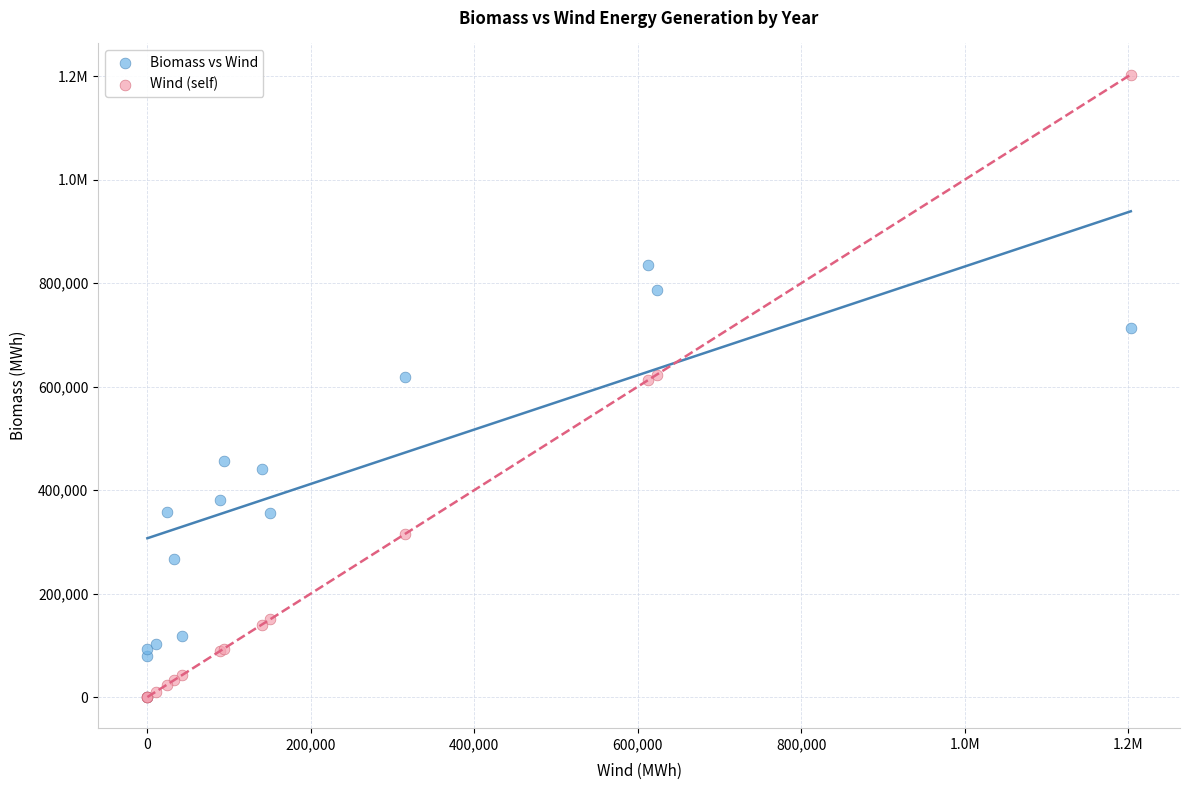

What are all the series names shown in the legend?

Biomass vs Wind, Wind (self)